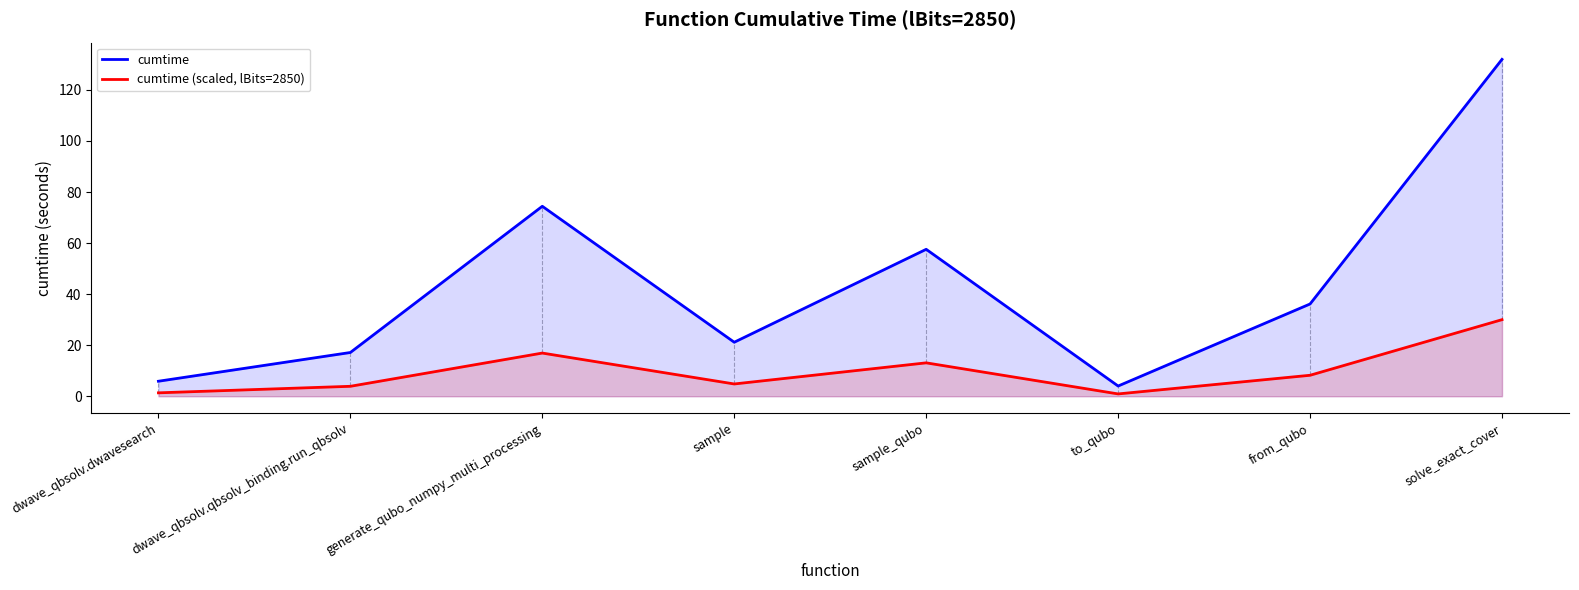

The cumtime series shows 74.4 at generate_qubo_numpy_multi_processing. True or false?

True